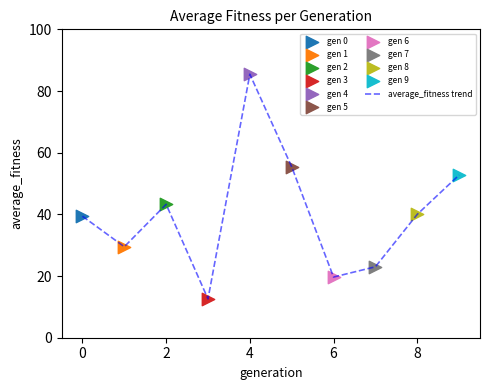

What is the minimum value shown in the chart?

12.6